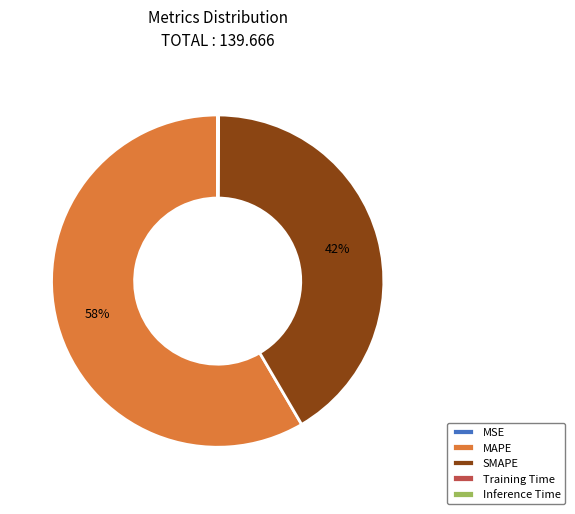

What is the ratio of the value at SMAPE to the value at MAPE?

0.7